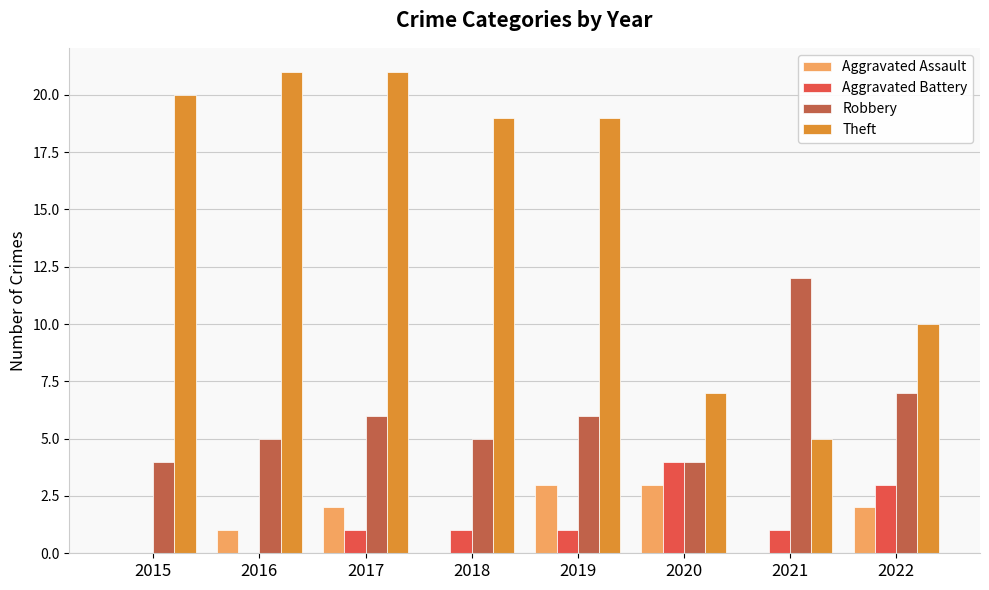

Is the value of Aggravated Battery at 2016 greater than the value of Robbery at 2022?

No